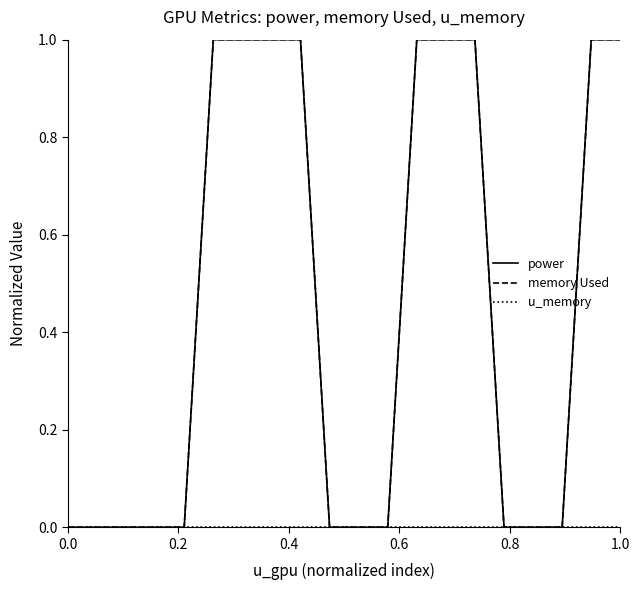

Is this an area chart (filled region under the line)?

No